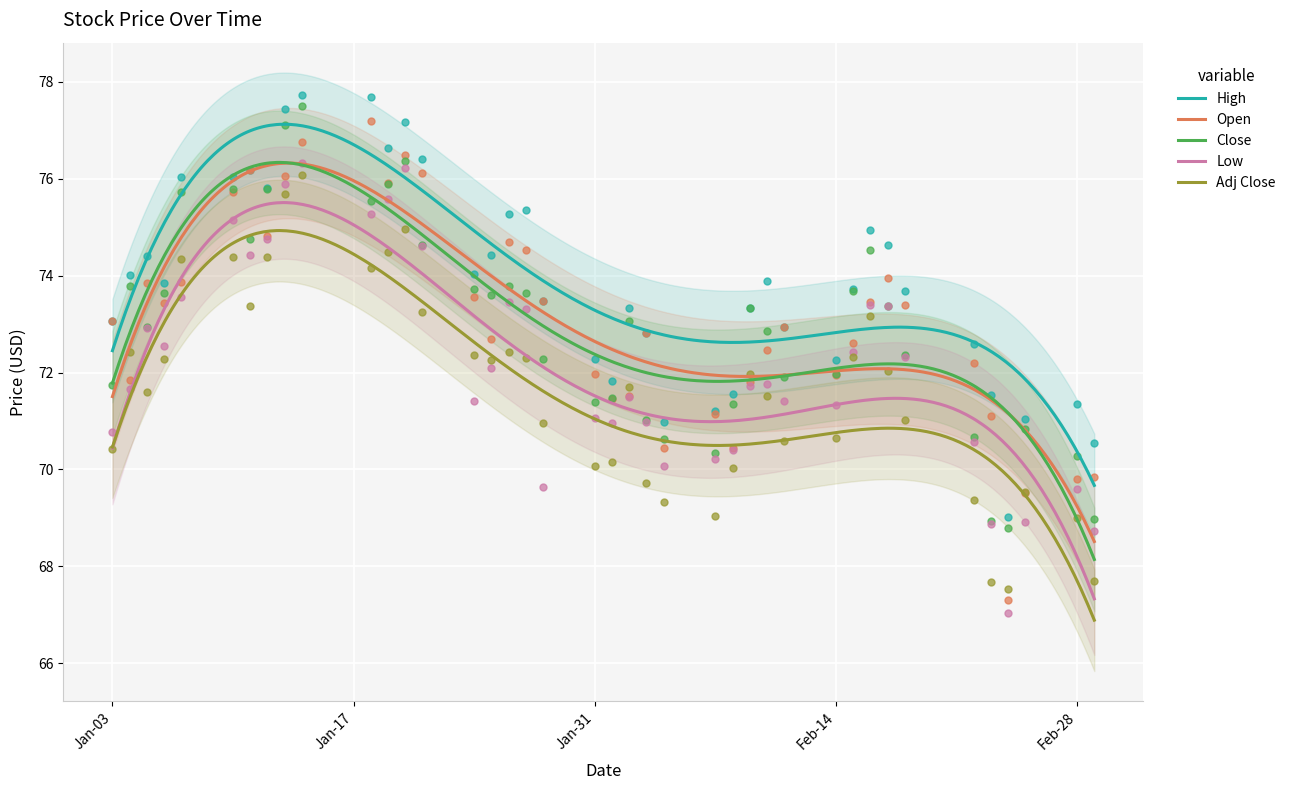

Which series has the largest total across all categories?

High